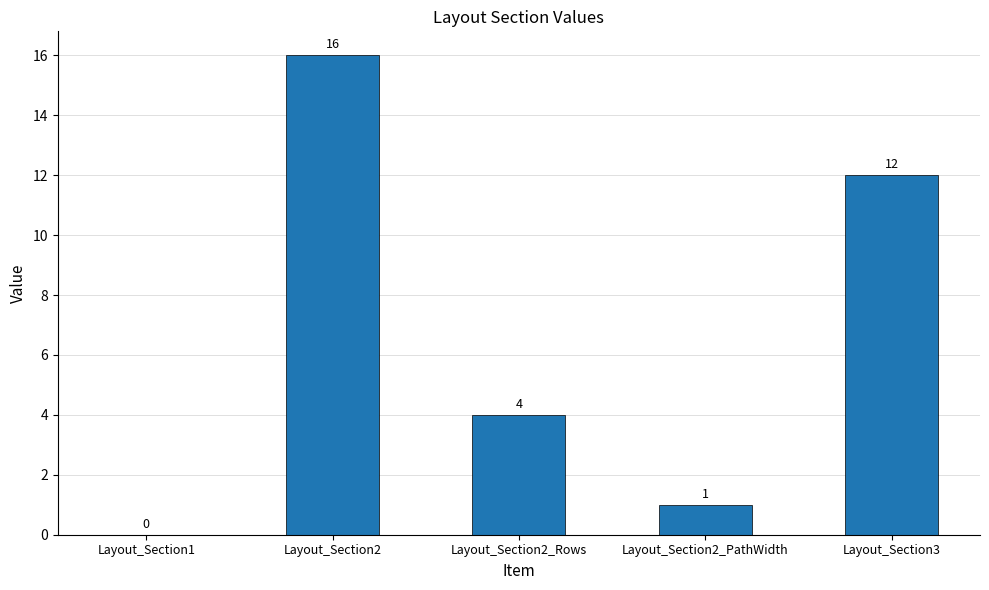

Count the number of categories in the chart.

5